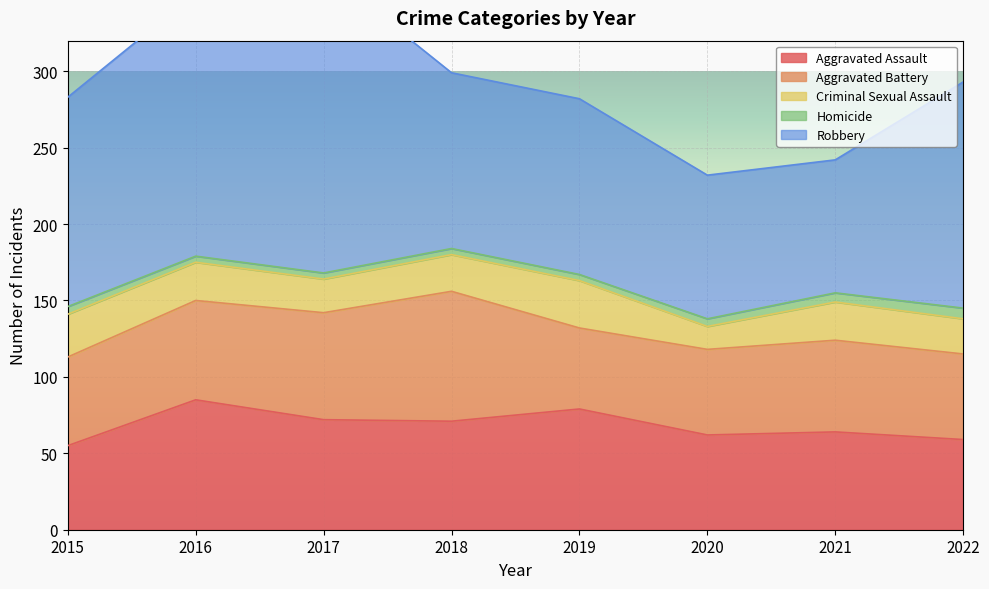

Which series changed the most between 2016 and 2022?

Aggravated Assault